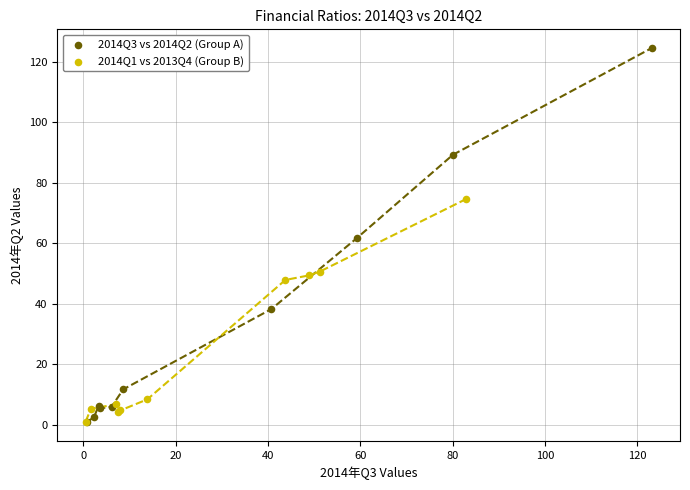

Which series reaches the maximum Y coordinate?

2014Q3 vs 2014Q2 (Group A)